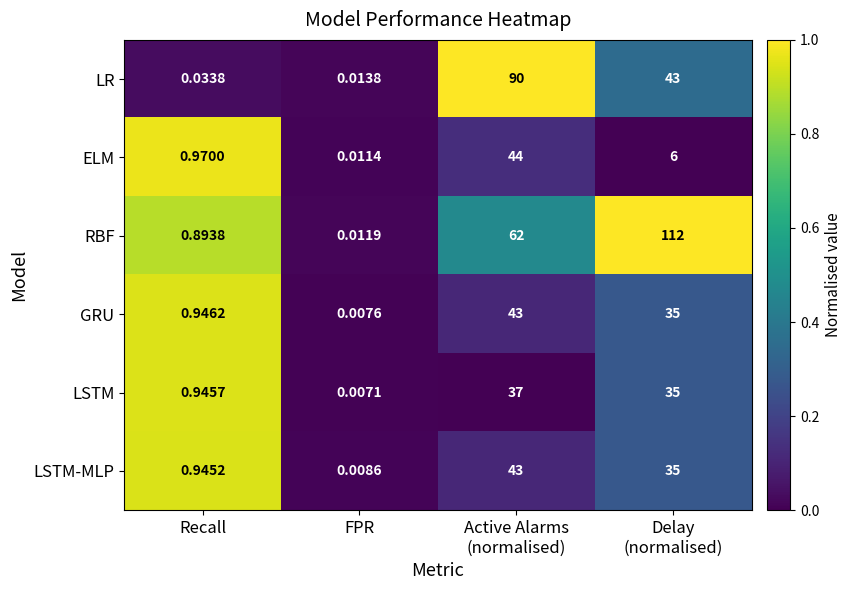

At which label does ELM reach its minimum?

FPR